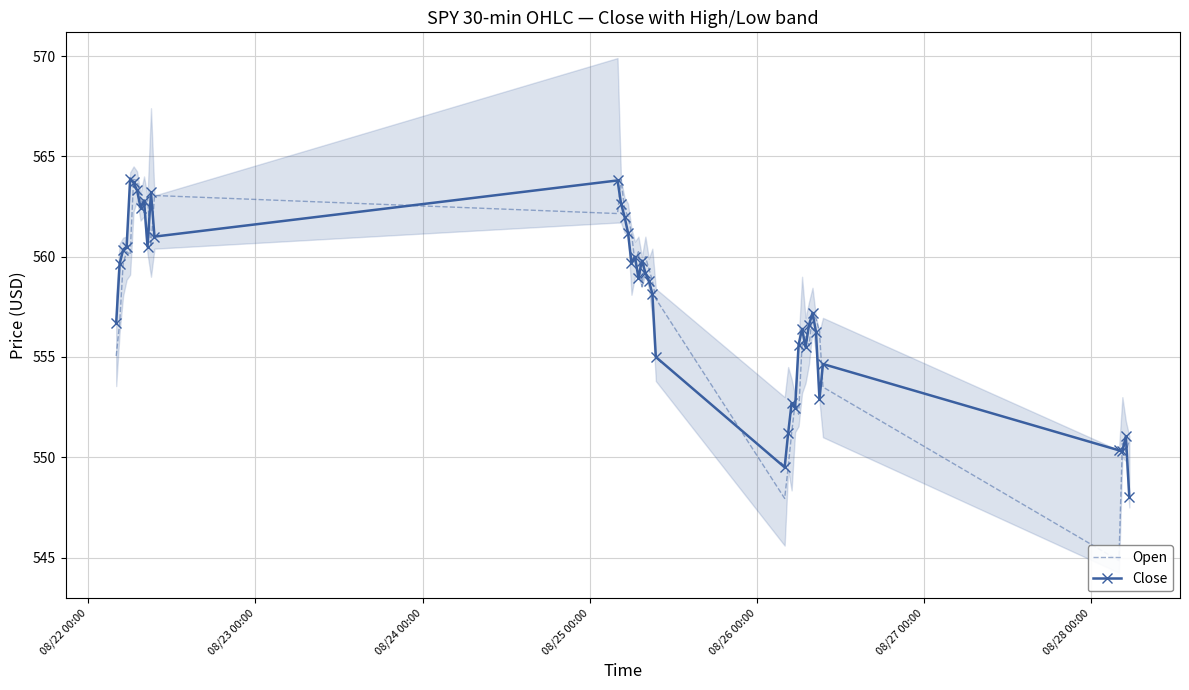

What is the minimum value for Close?

548.0